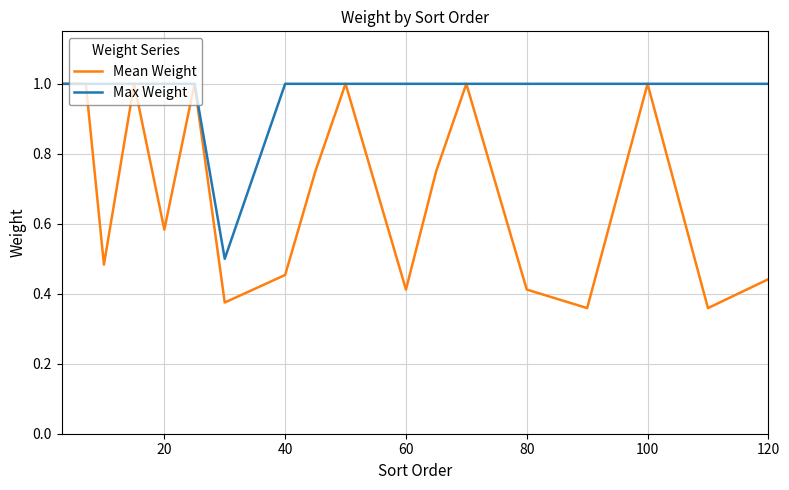

Which series has the widest spread of values?

Mean Weight